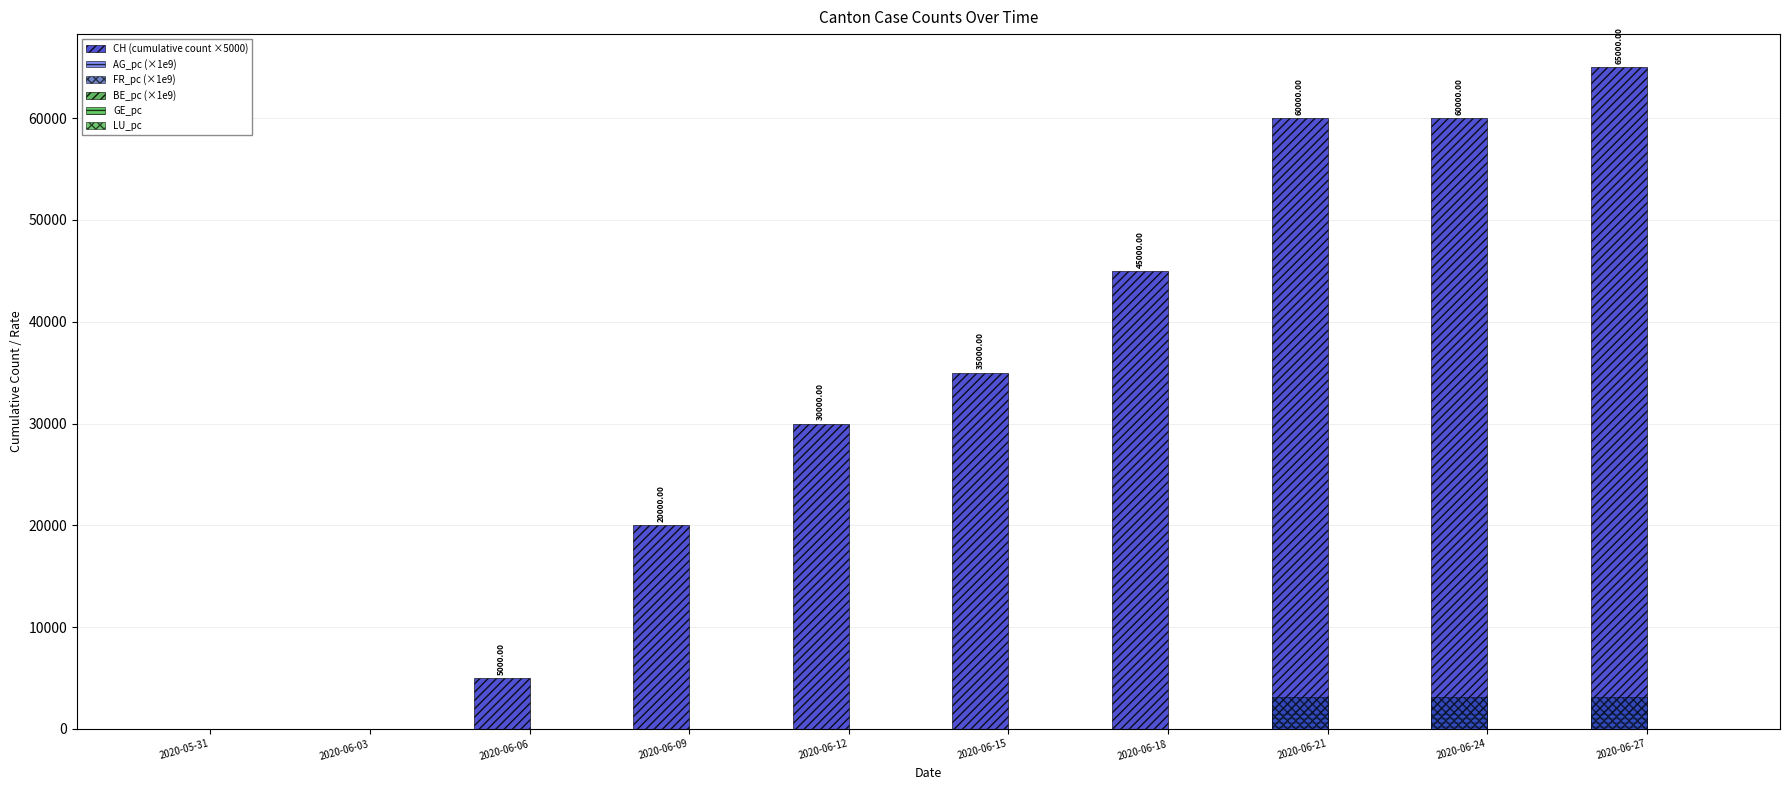

Rank the categories by GE_pc value from highest to lowest.

2020-05-31, 2020-06-03, 2020-06-06, 2020-06-09, 2020-06-12, 2020-06-15, 2020-06-18, 2020-06-21, 2020-06-24, 2020-06-27